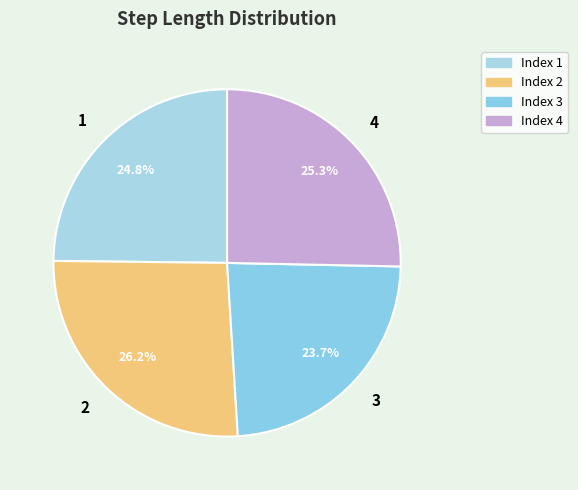

Rank the categories by value from lowest to highest.

3, 1, 4, 2